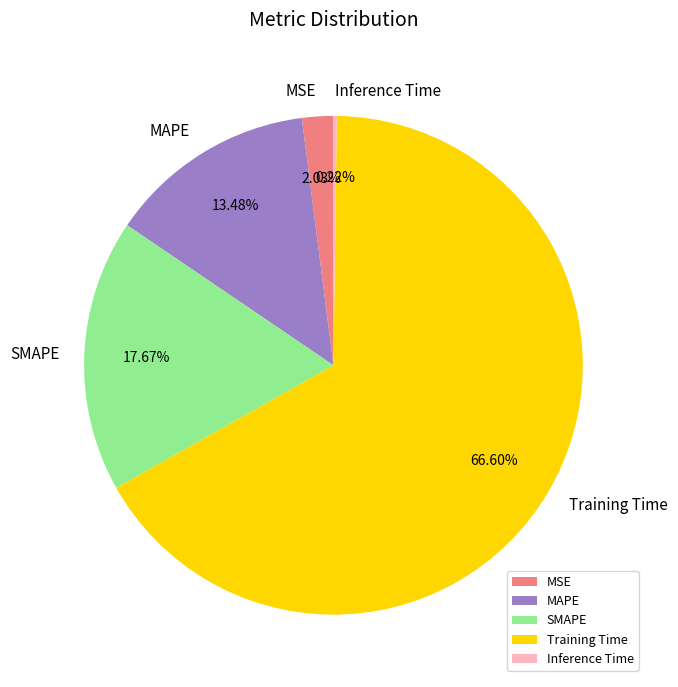

Which has a higher value, MAPE or SMAPE?

SMAPE